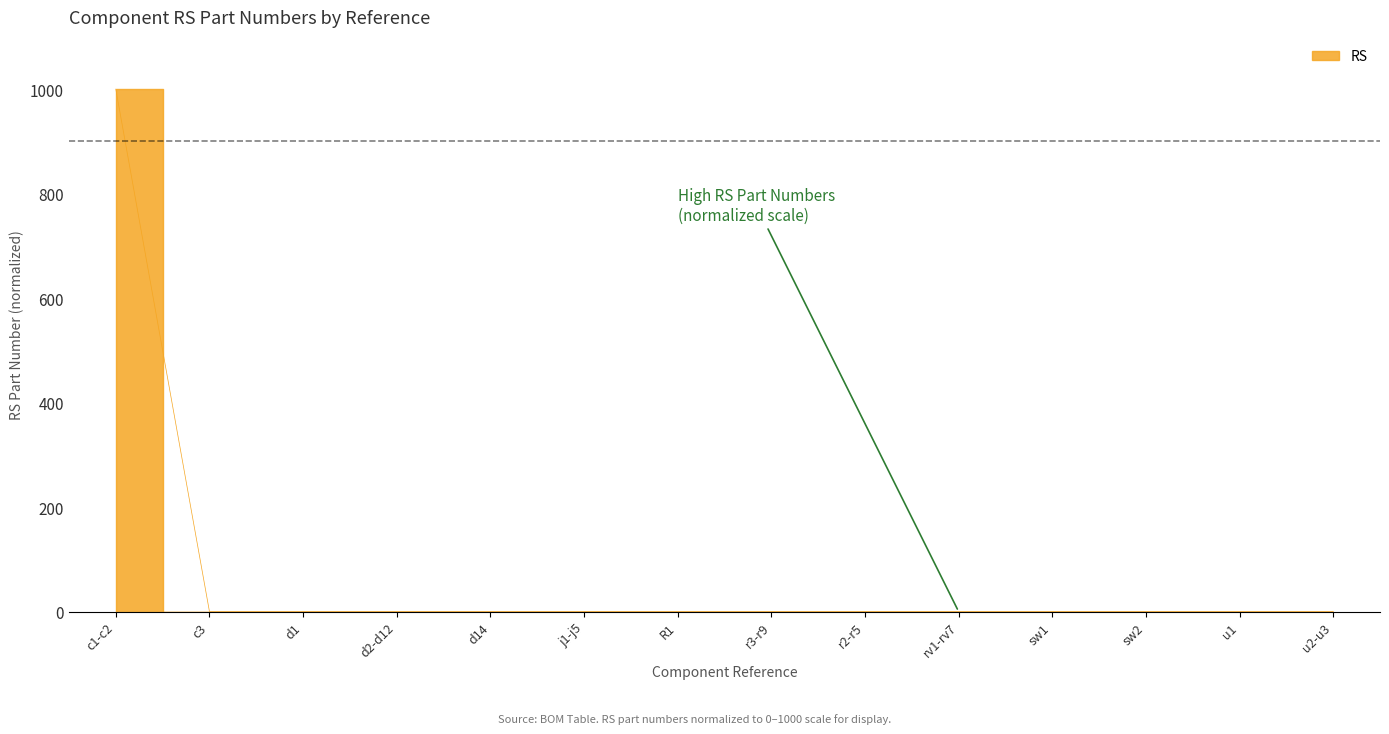

True or false: the data has more than 1 interior local peaks.

True